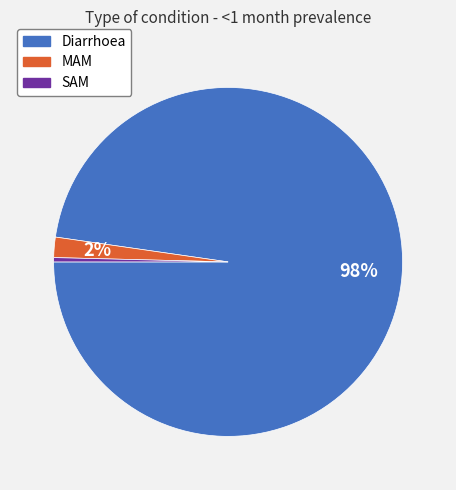

What is the majority slice?

Diarrhoea